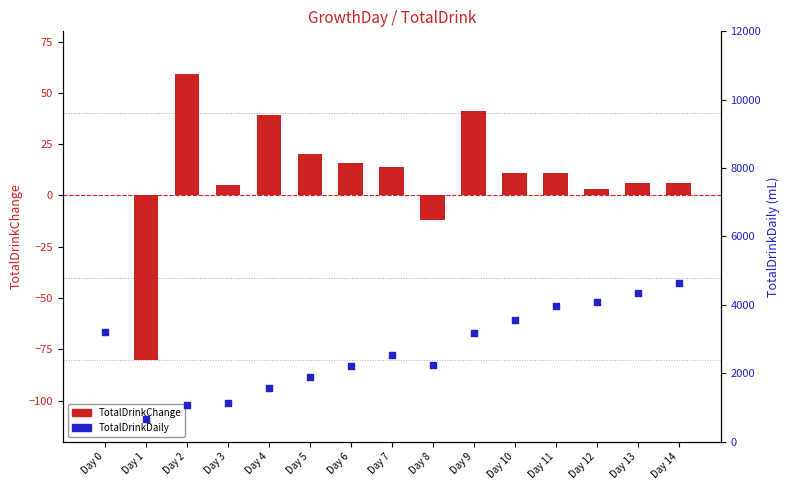

What is the total value across all series at Day 0?

3200